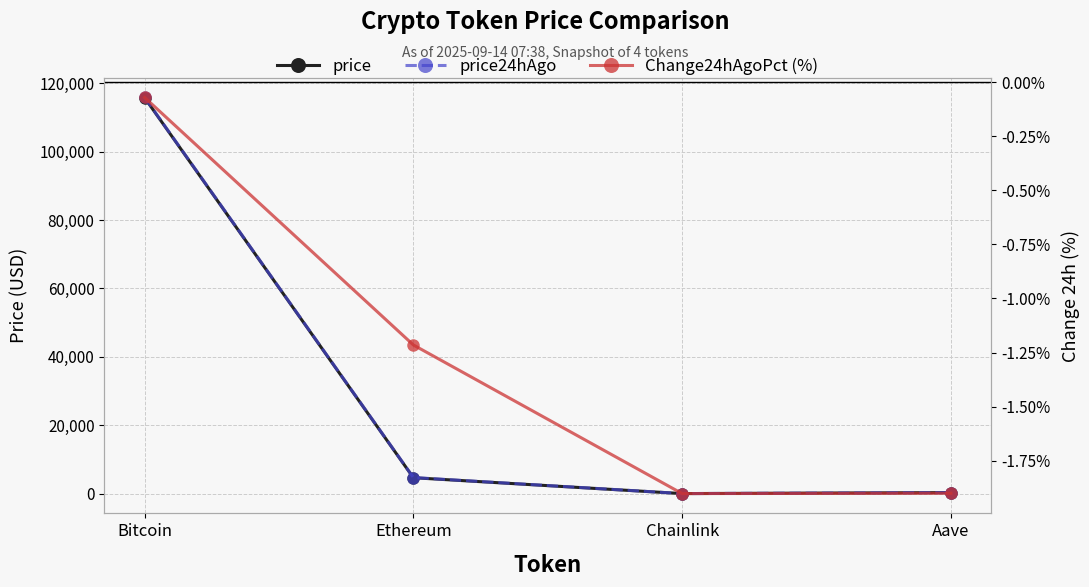

Does the chart have visible grid lines?

Yes